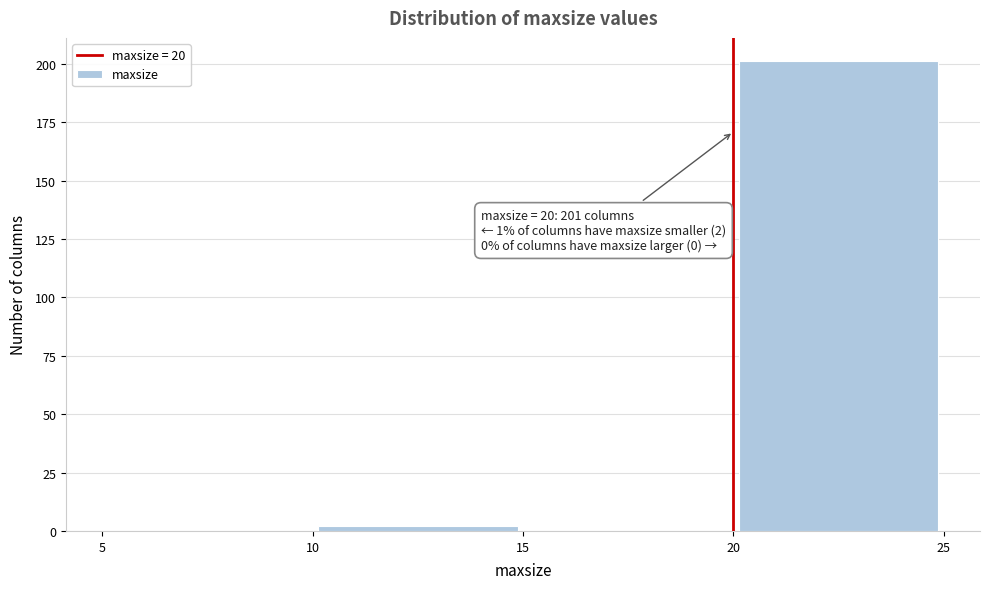

Which range on the x-axis has the tallest bar?

20 to 25